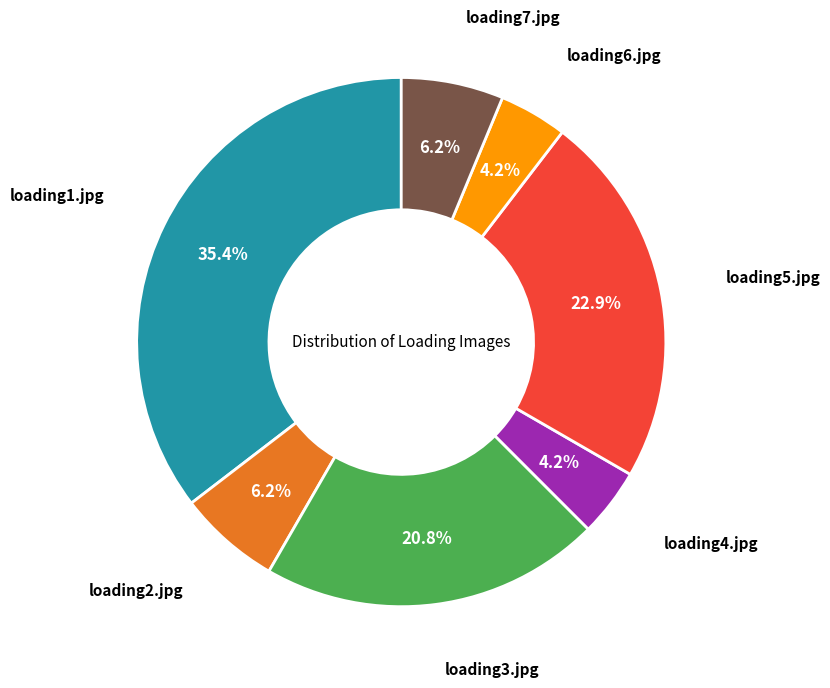

To the nearest percent, what is the average slice percentage?

14%